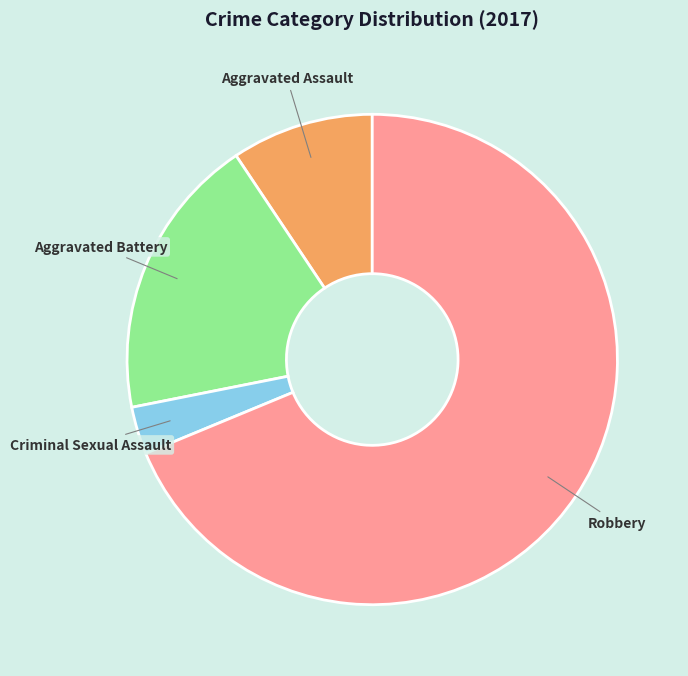

Which slice is the smallest?

Criminal Sexual Assault